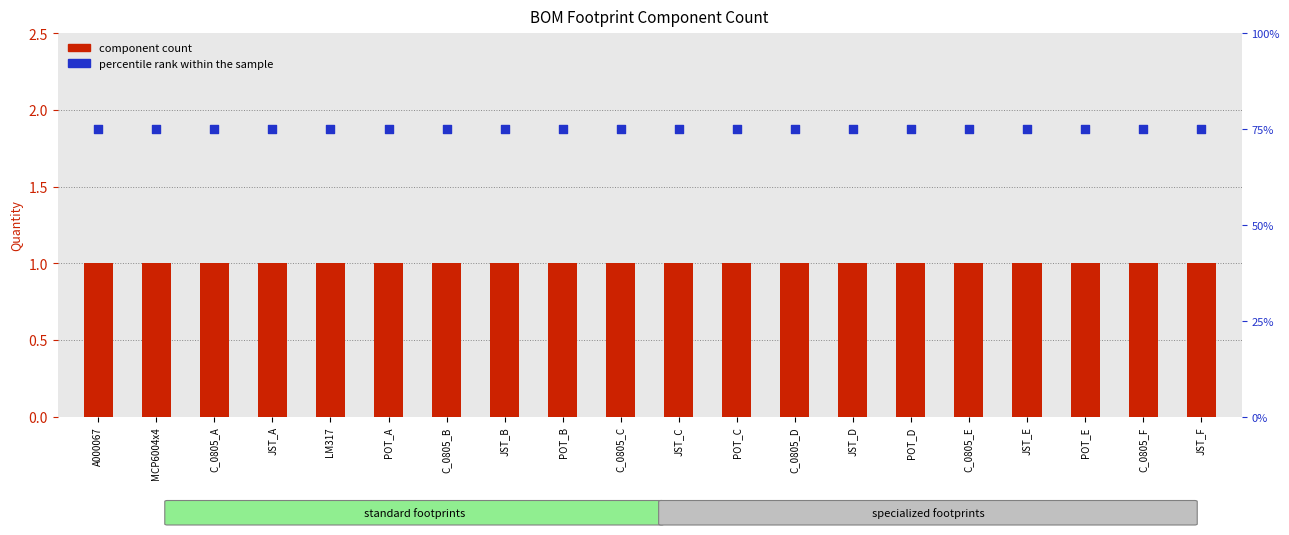

Is the value of component count at JST_C greater than the value of percentile rank within the sample at C_0805_F?

No